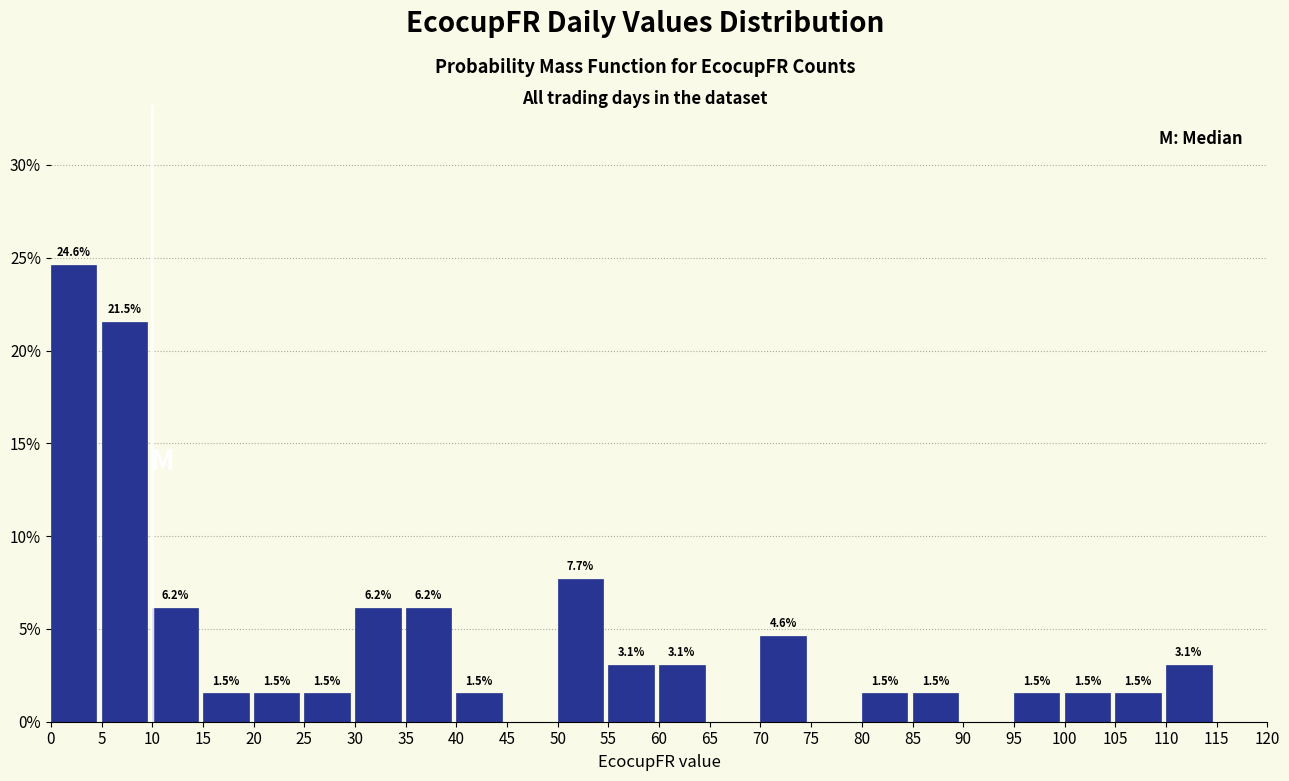

Which range on the x-axis has the tallest bar?

0 to 5